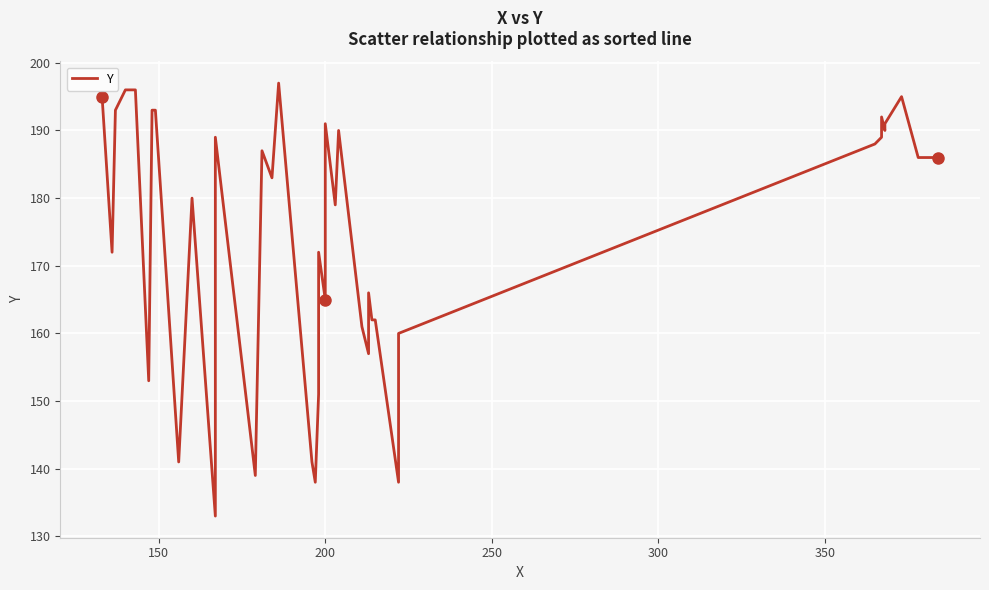

Count the number of categories in the chart.

40